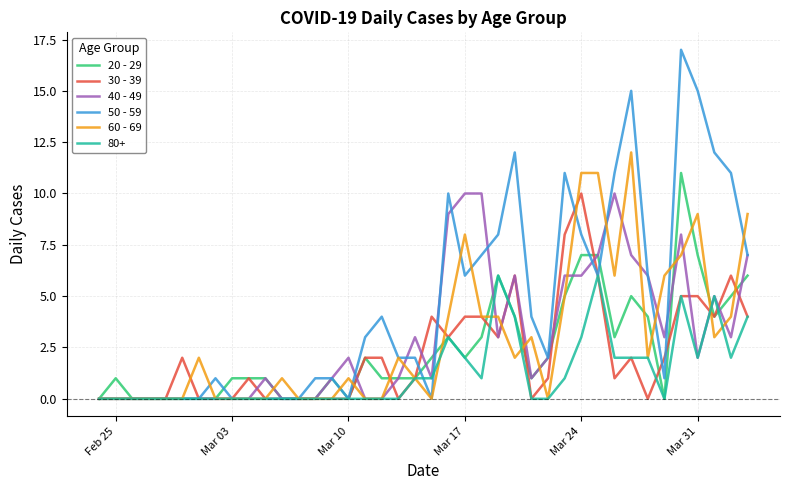

Which series has the largest range (max minus min)?

50 - 59